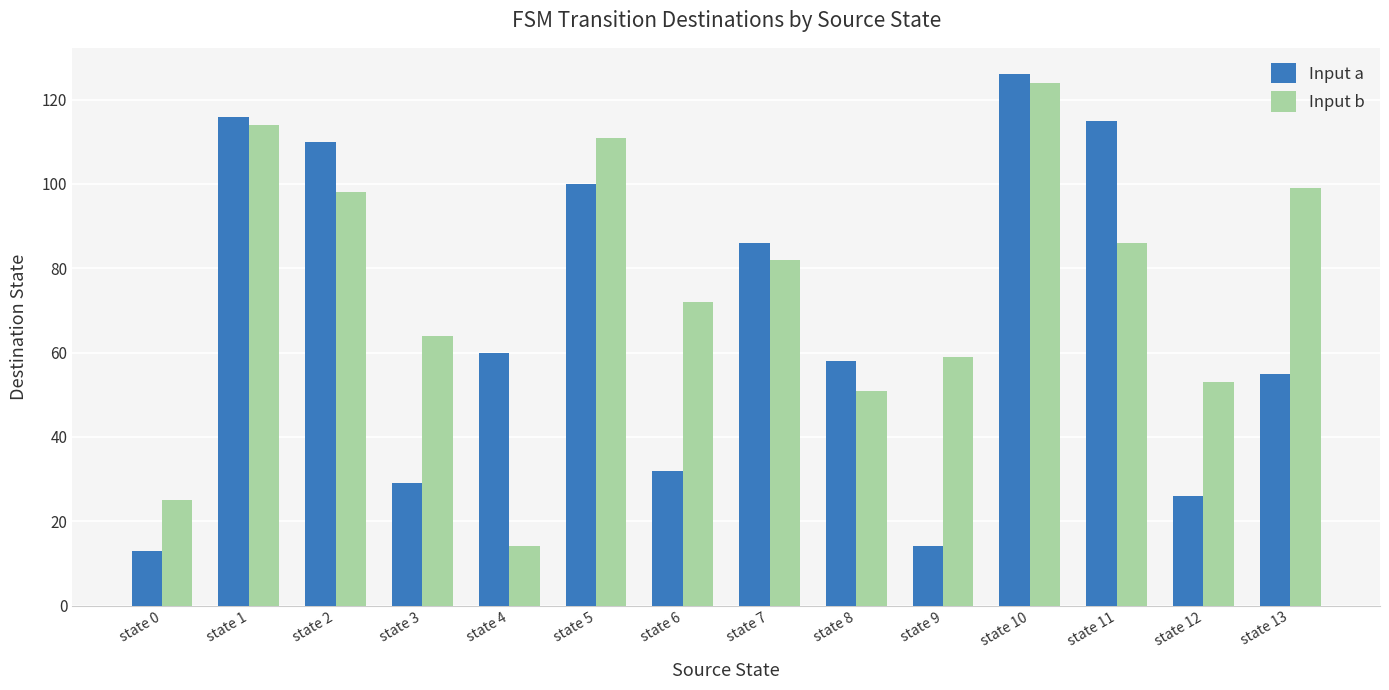

Reading left to right, extract all data points from this chart.

Input a: 13	116	110	29	60	100	32	86	58	14	126	115	26	55
Input b: 25	114	98	64	14	111	72	82	51	59	124	86	53	99